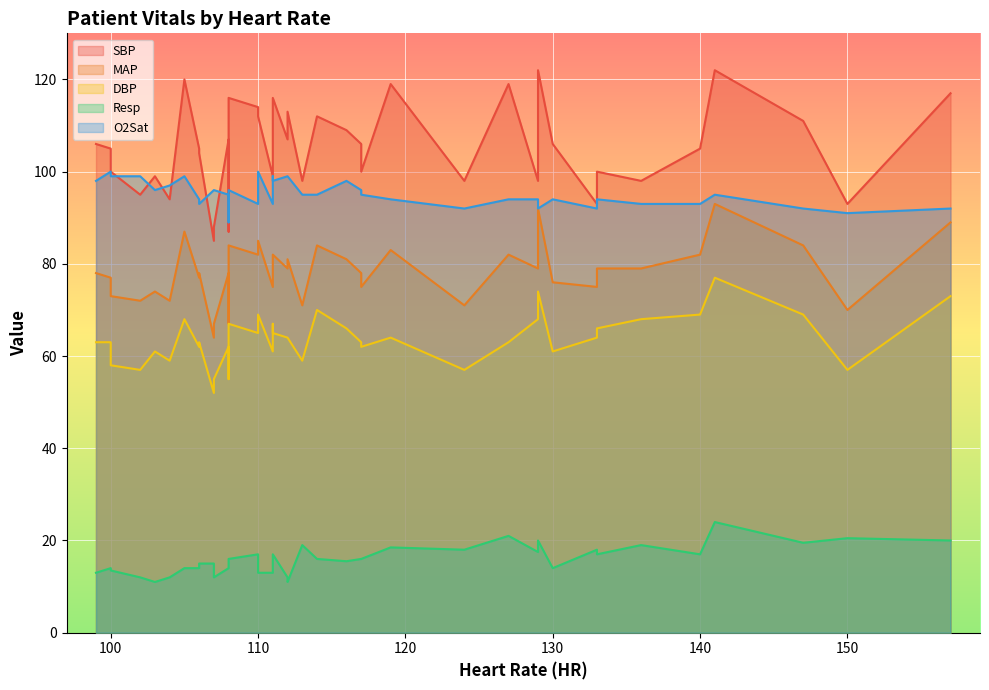

What are all the series names shown in the legend?

SBP, MAP, DBP, Resp, O2Sat